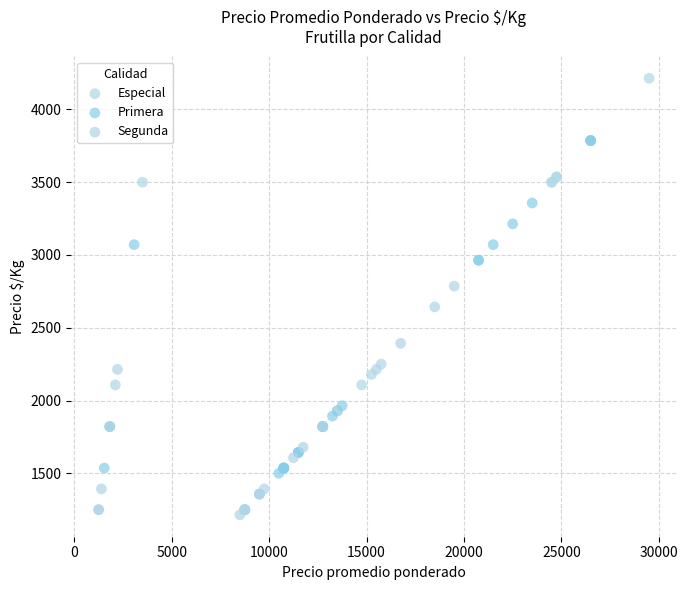

Which series contains the lowest Y value?

Segunda